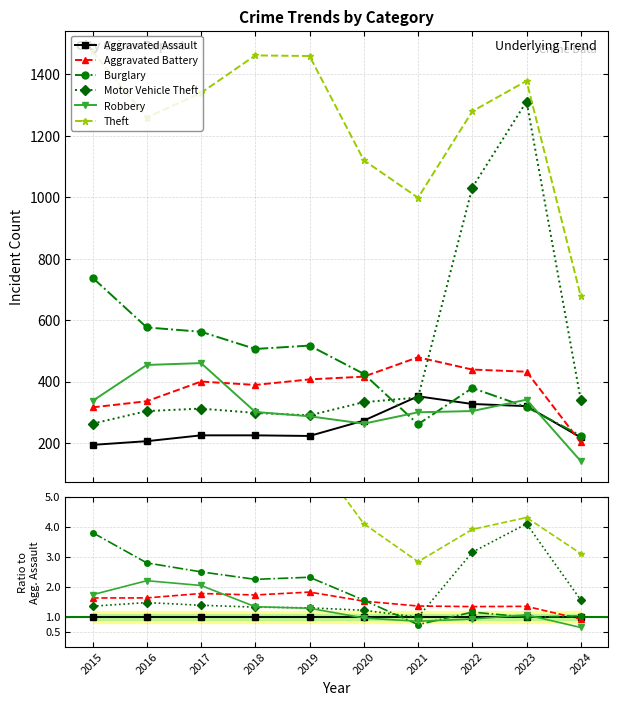

Is the value of Aggravated Assault at 2022 greater than the value of Aggravated Battery at 2018?

No